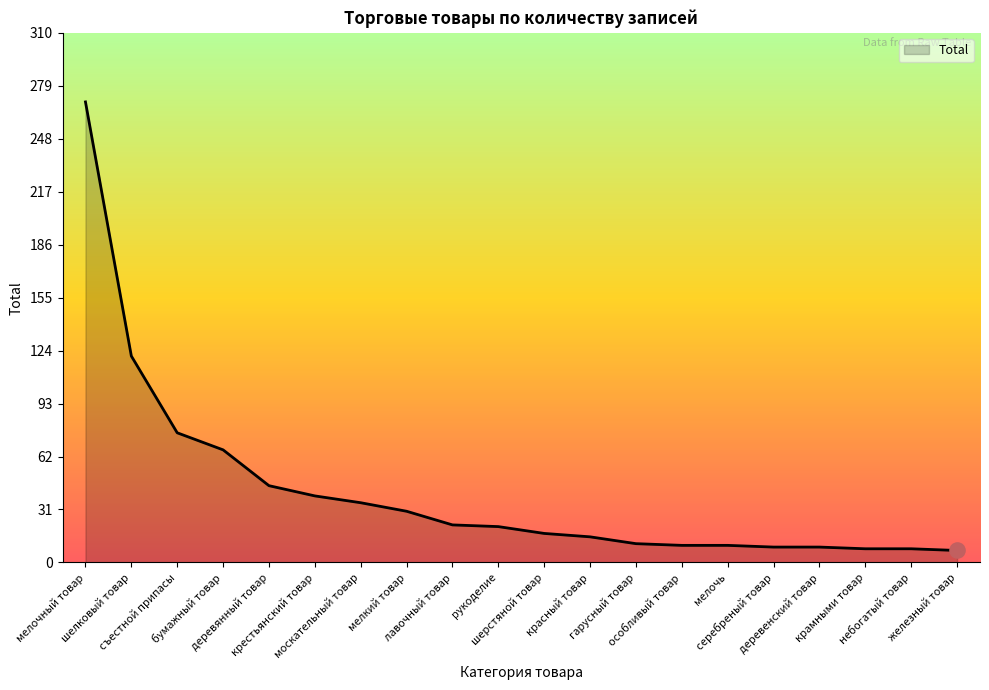

What is the change in value from лавочный товар to деревенский товар?

-13